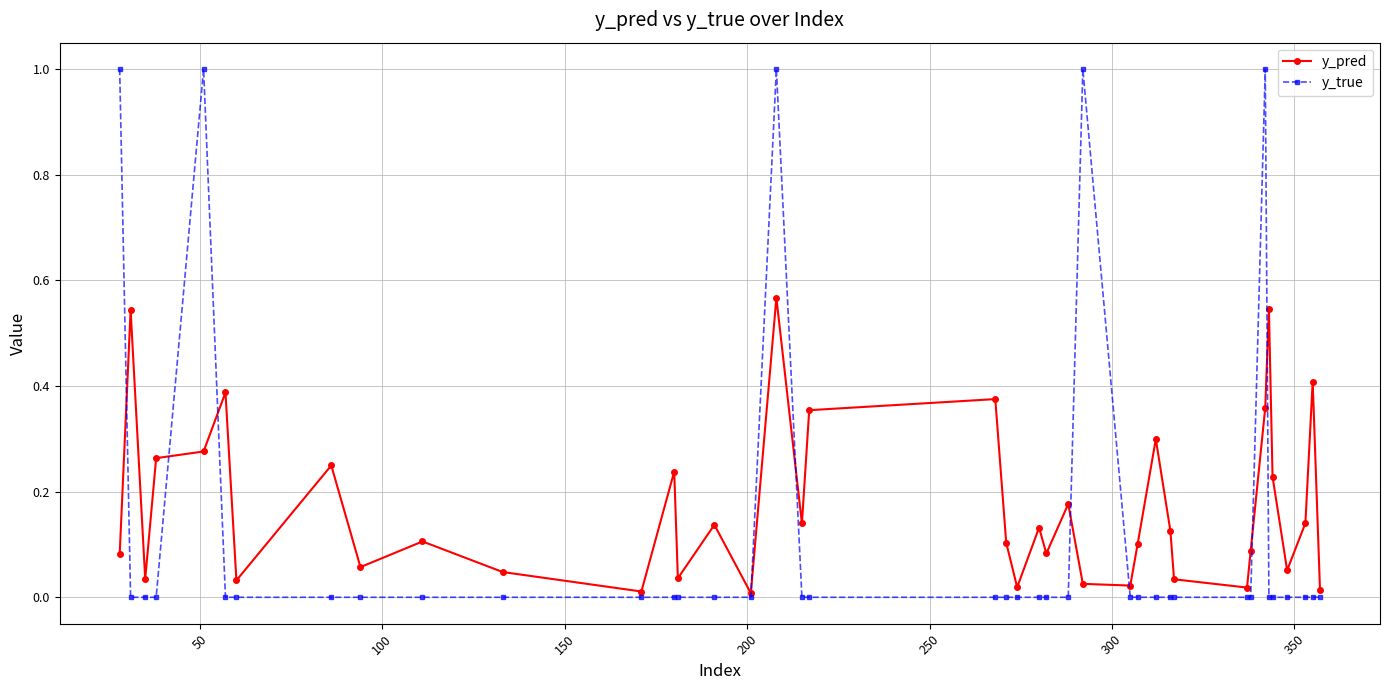

Which series has the largest range (max minus min)?

y_true